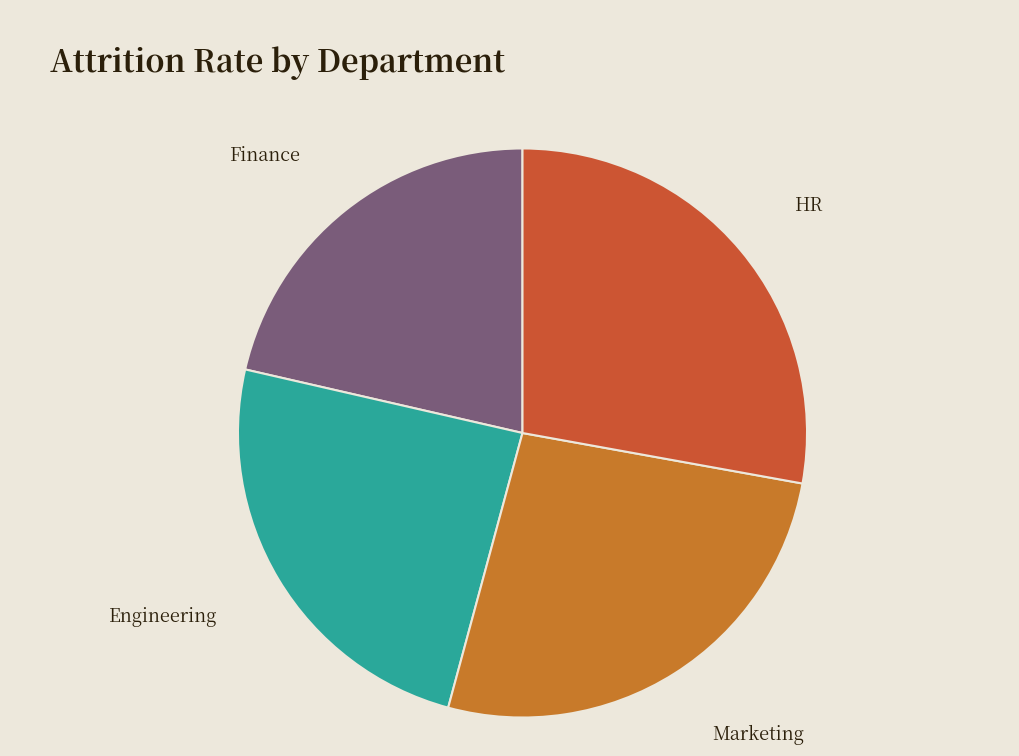

Count the number of slices in the pie.

4